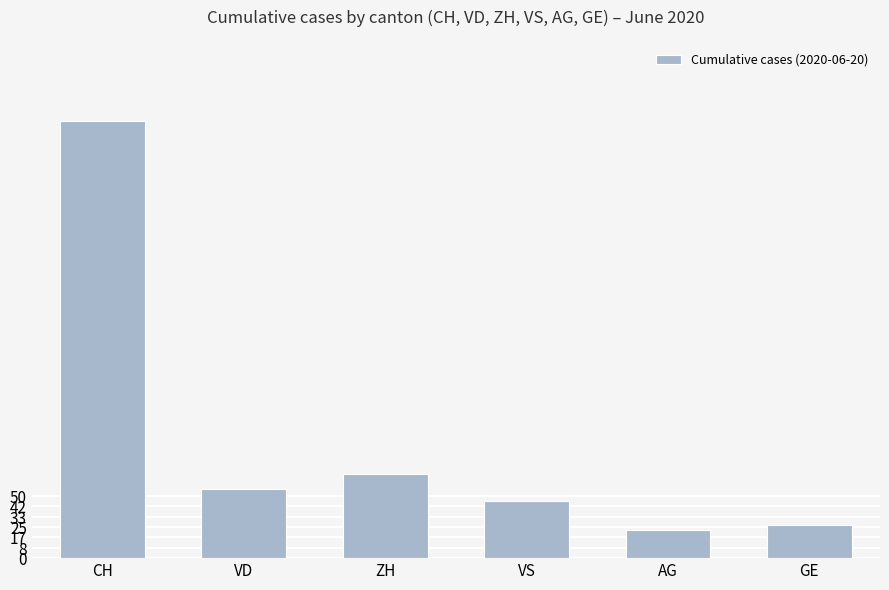

What is the sum of all values?

573